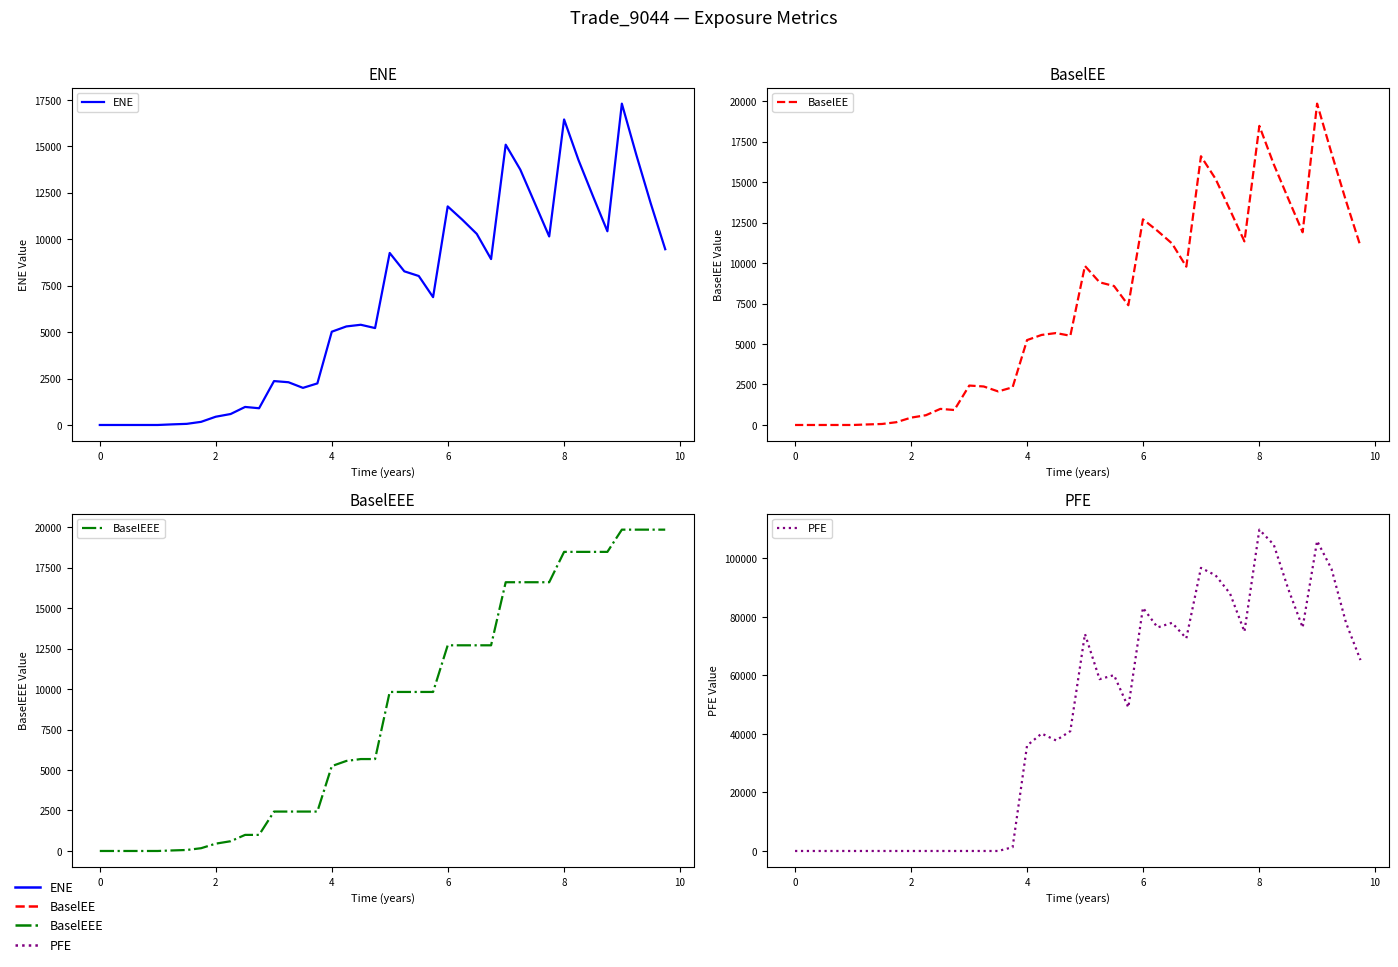

True or false: ENE and BaselEEE cross at least once.

False